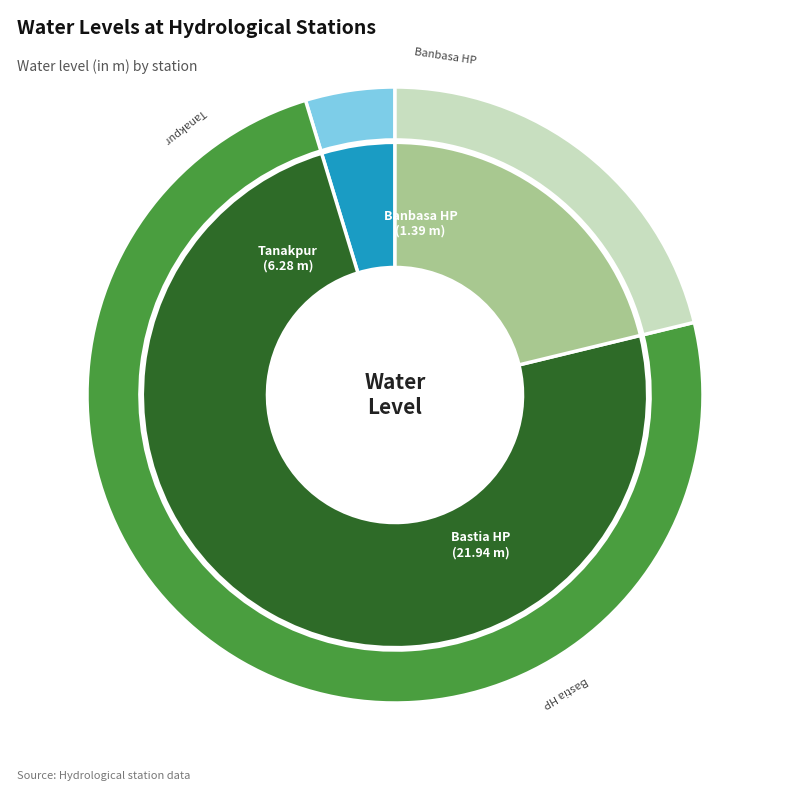

Is Bastia HP the majority of the pie?

Yes